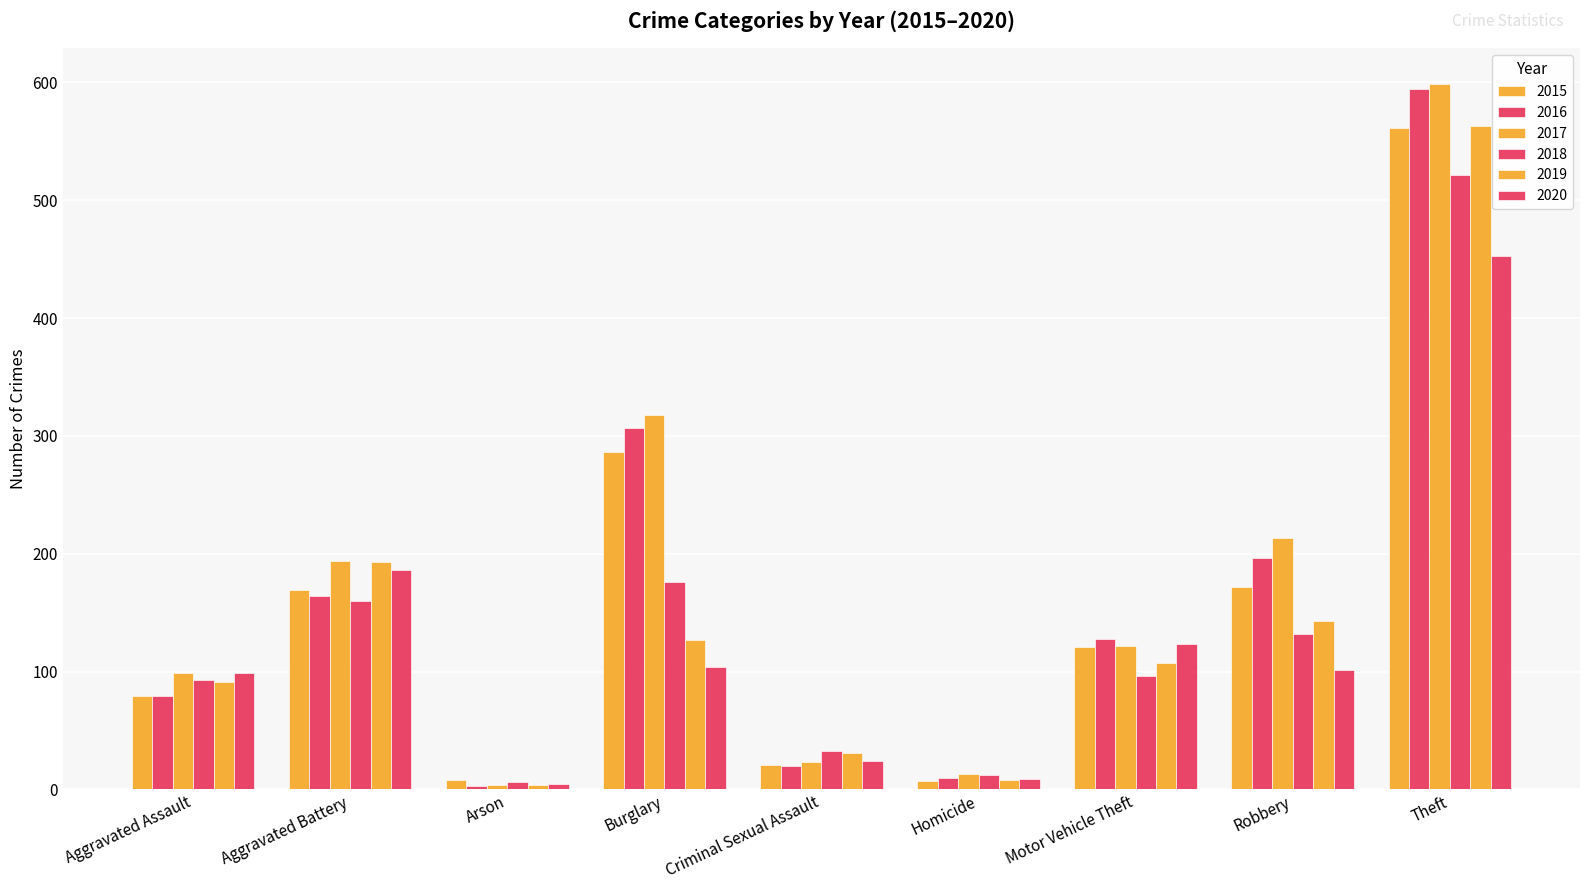

What is the spread (max minus min) of values at Aggravated Assault?

20